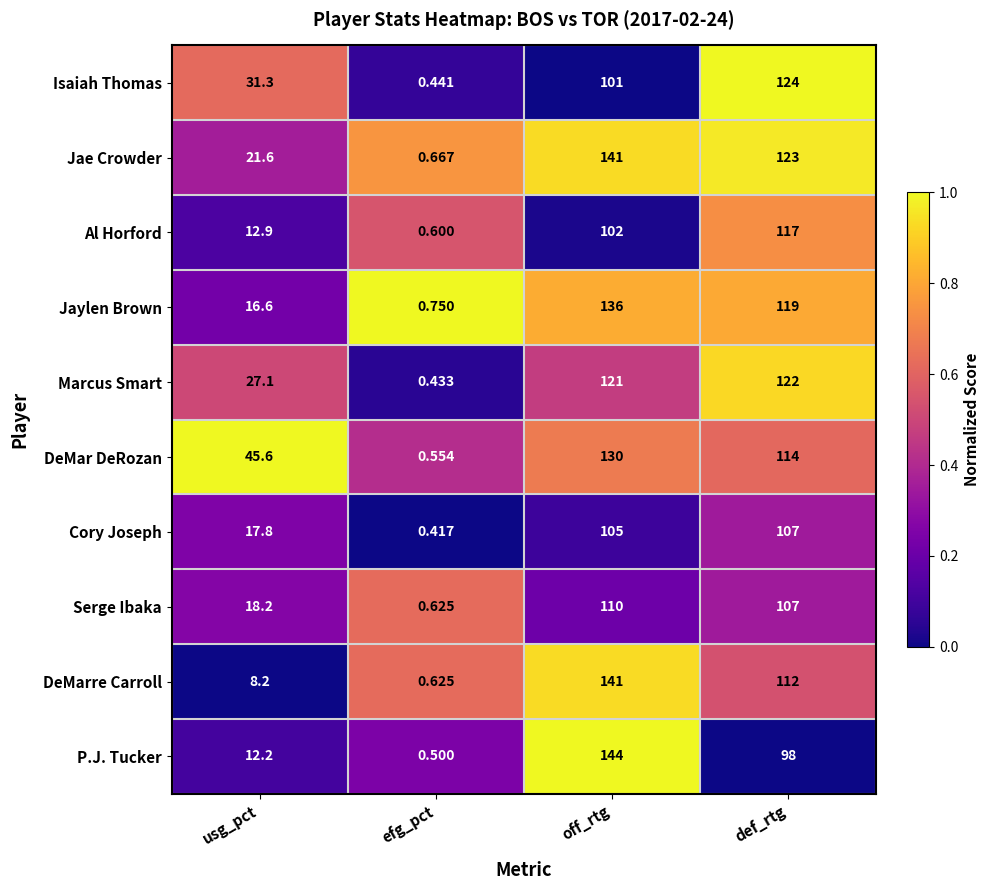

At how many categories does at least one series exceed 0?

4